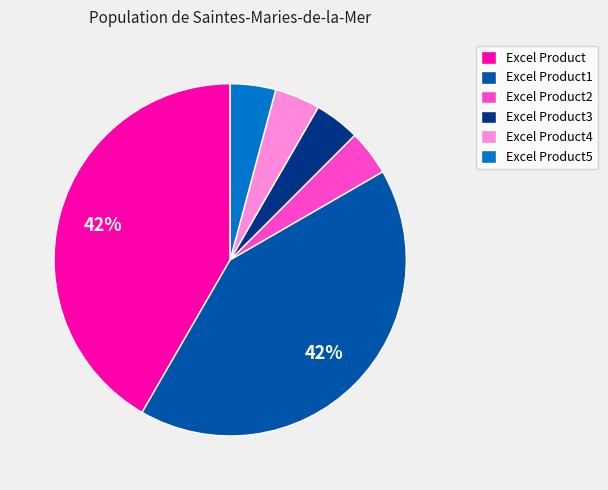

True or false: Excel Product accounts for 42% of the total.

True